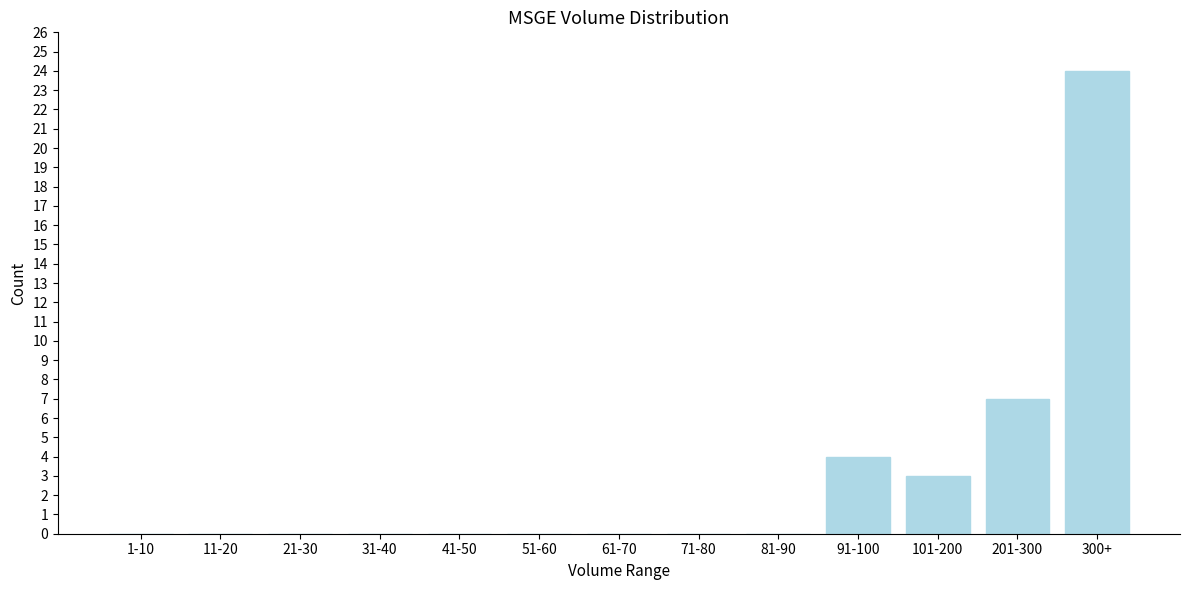

Reading left to right, what are all the values shown in this chart?

1-10=0	11-20=0	21-30=0	31-40=0	41-50=0	51-60=0	61-70=0	71-80=0	81-90=0	91-100=4	101-200=3	201-300=7	300+=24